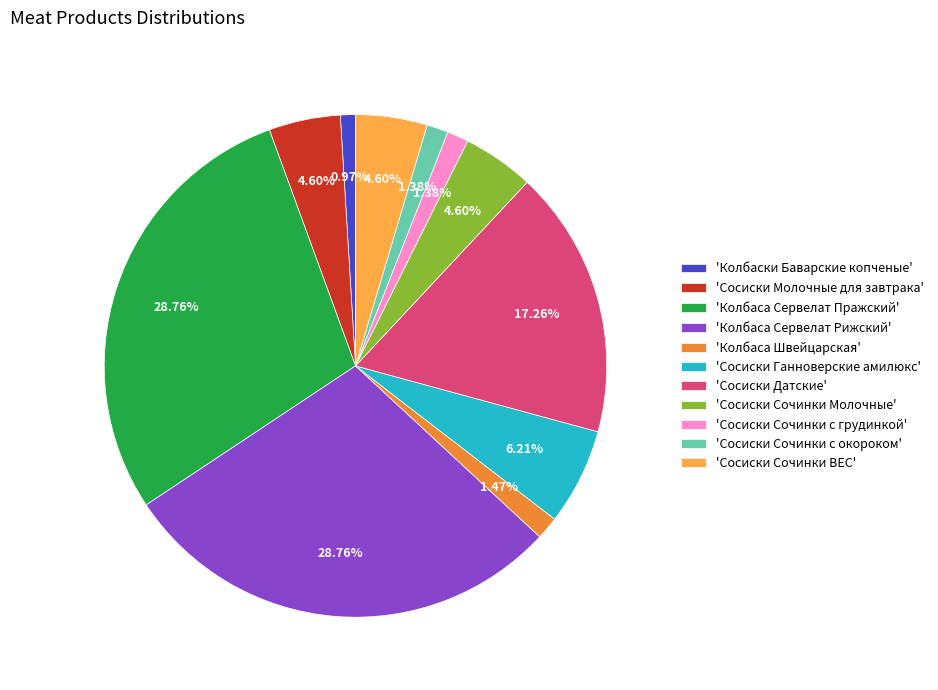

Is there a majority slice in this chart?

No